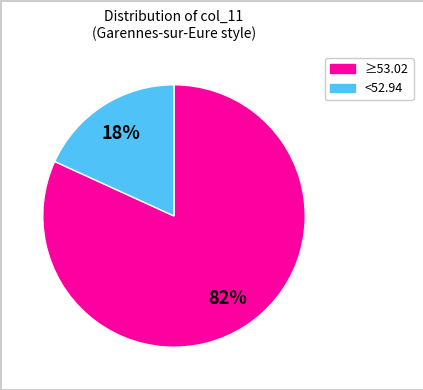

To the nearest percent, what is the difference between the largest and smallest slice percentages?

64%